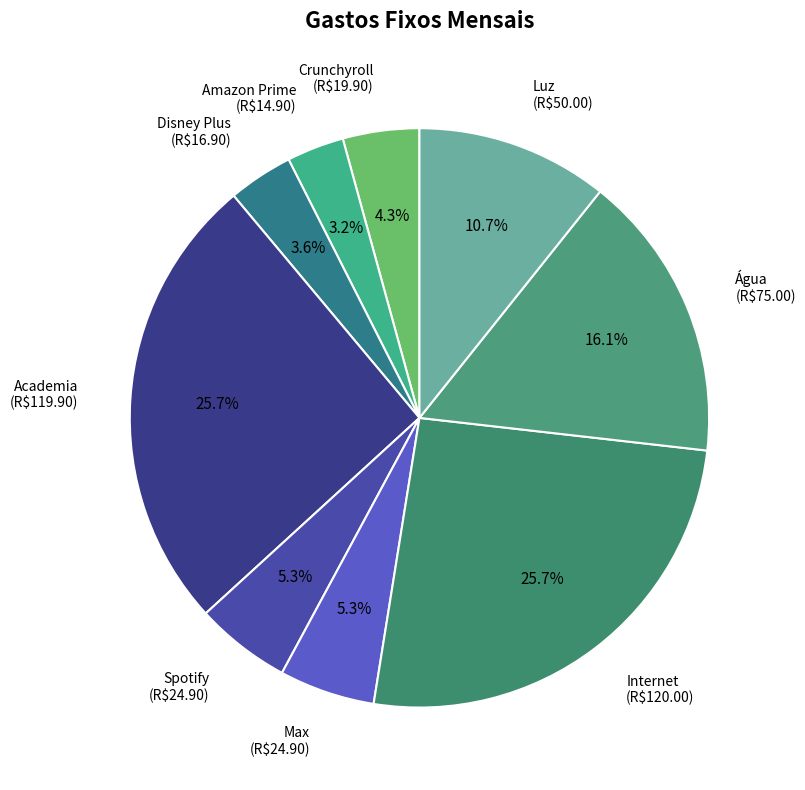

Is there a majority slice in this chart?

No